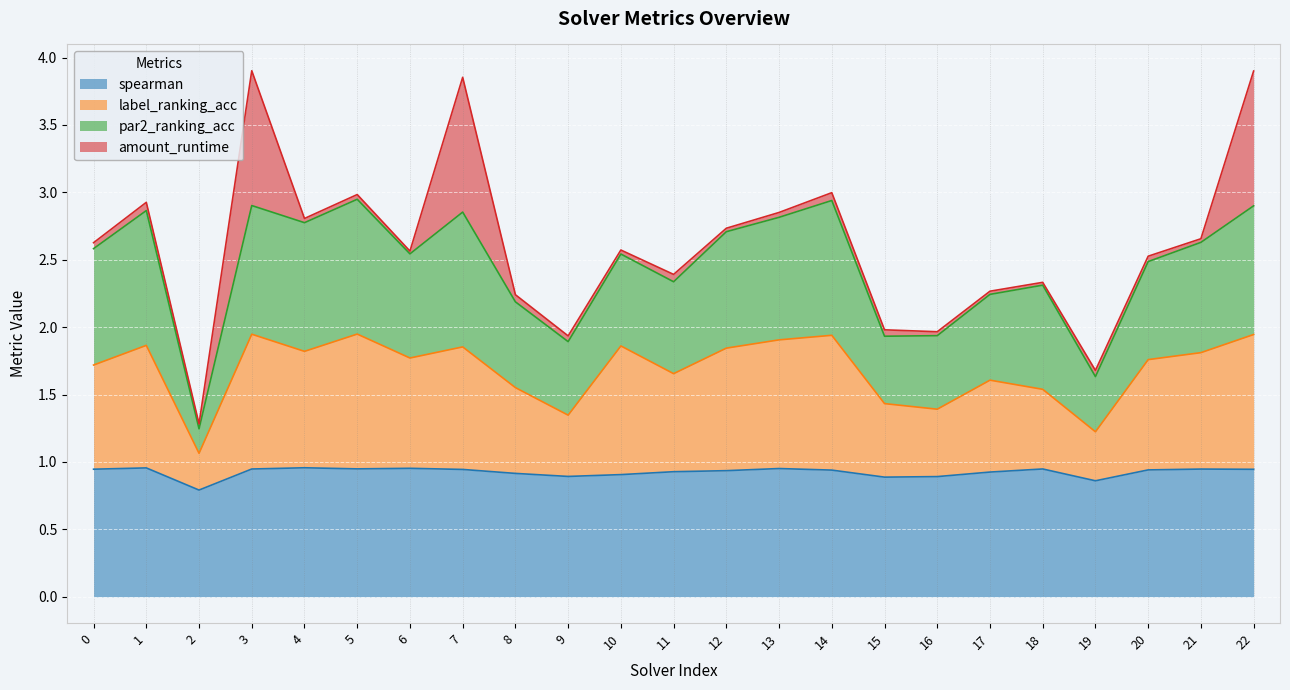

True or false: spearman has a value of 1.6 at 4.

False